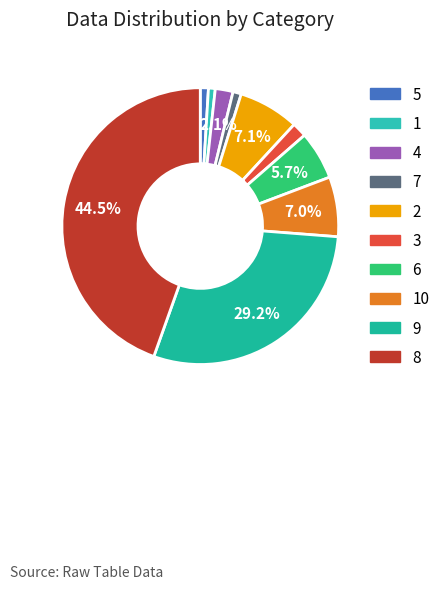

Count the number of slices in the pie.

10